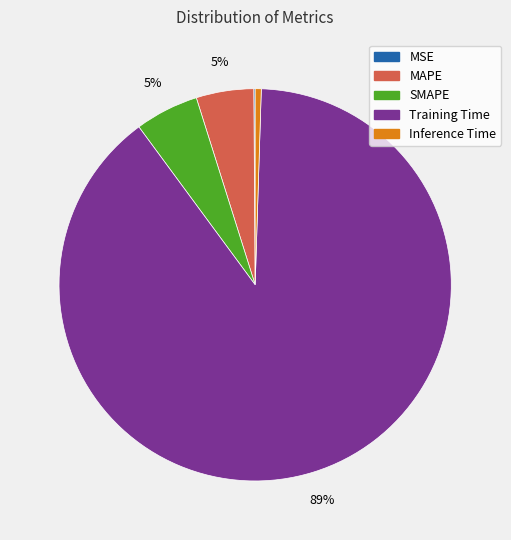

Combined, do Inference Time and Training Time account for over 50%?

Yes